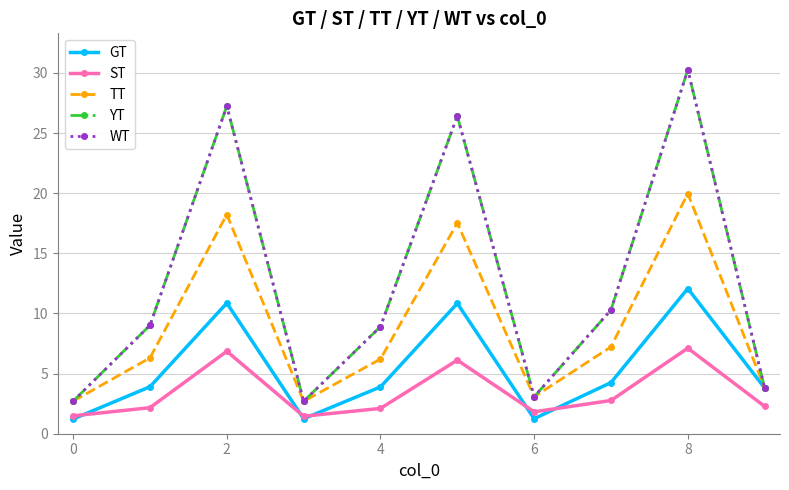

What is the maximum value shown in the chart?

30.3